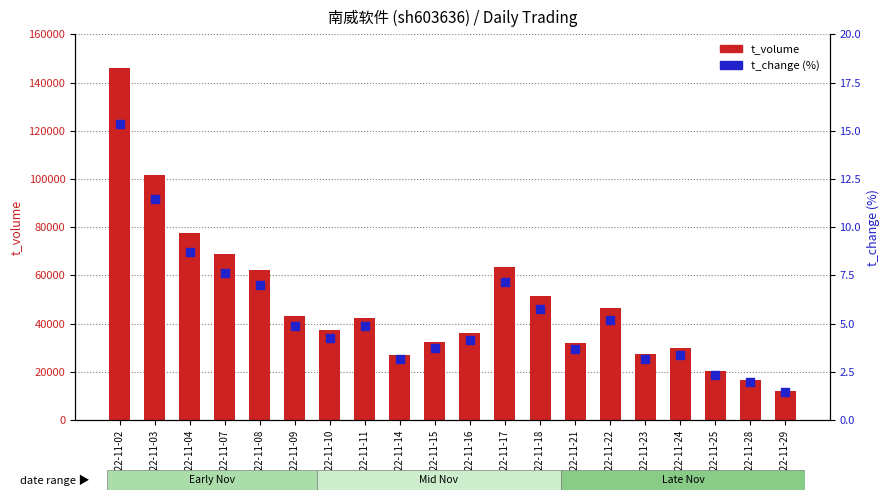

At how many categories does at least one series exceed 57171?

6